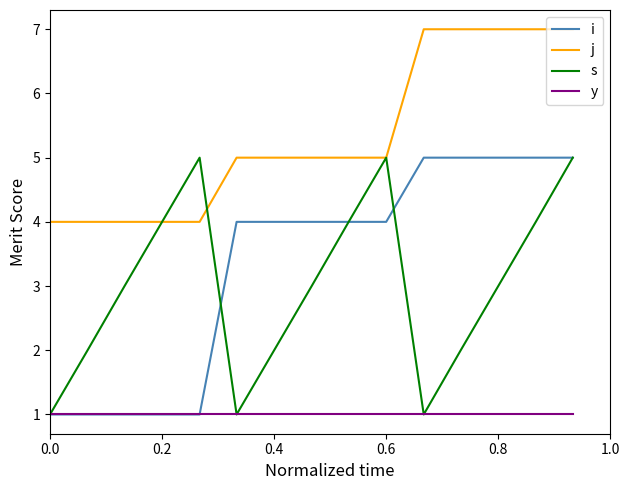

Which series has the largest total across all categories?

j